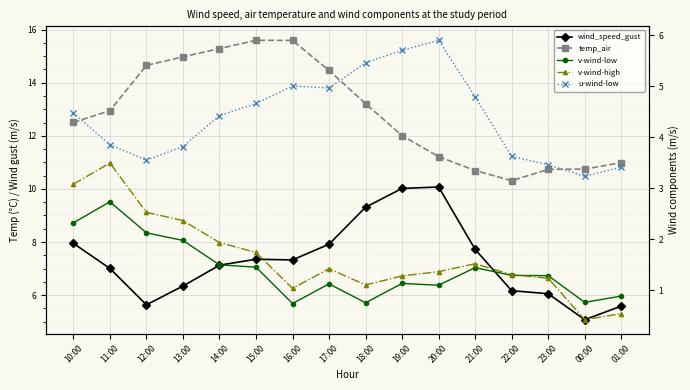

Between 13:00 and 21:00, which series saw the biggest shift?

temp_air